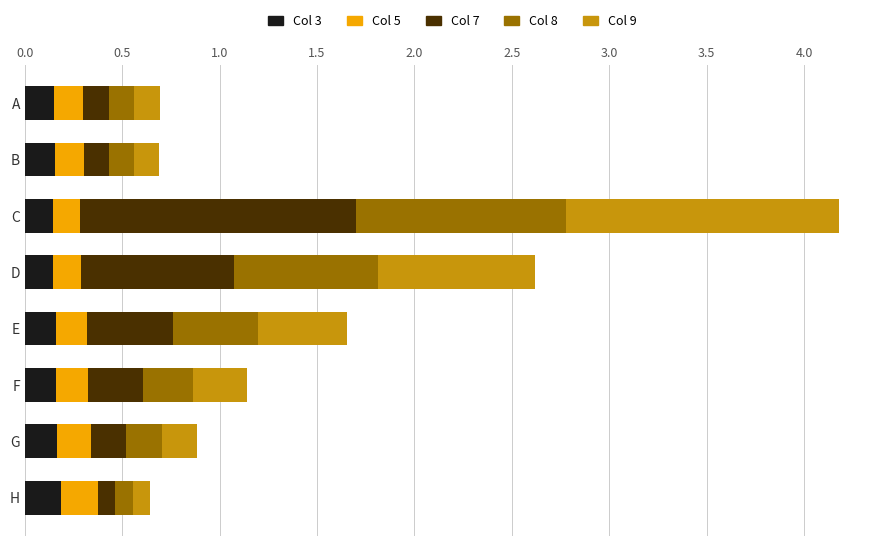

What is the total value across all series at C?

4.2